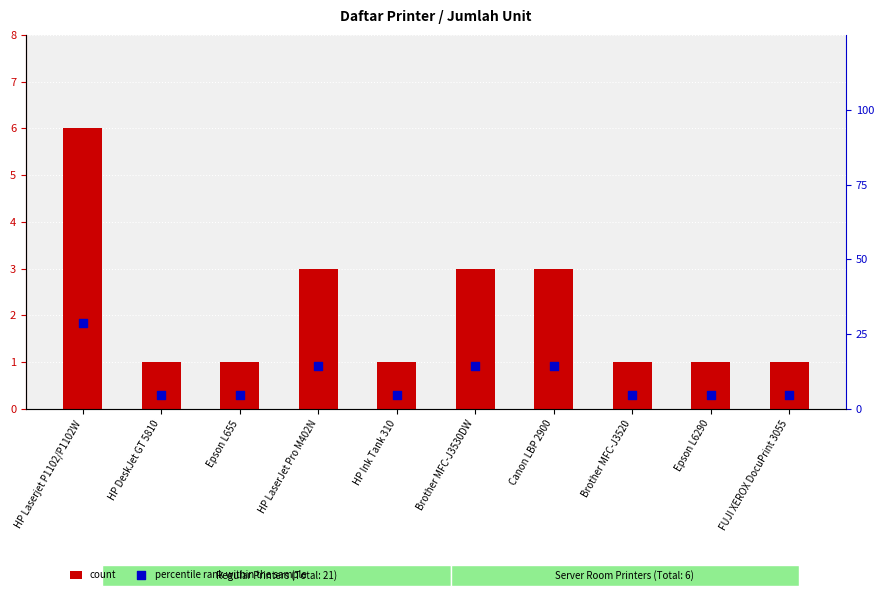

What are all the series names shown in the legend?

count, percentile rank within the sample